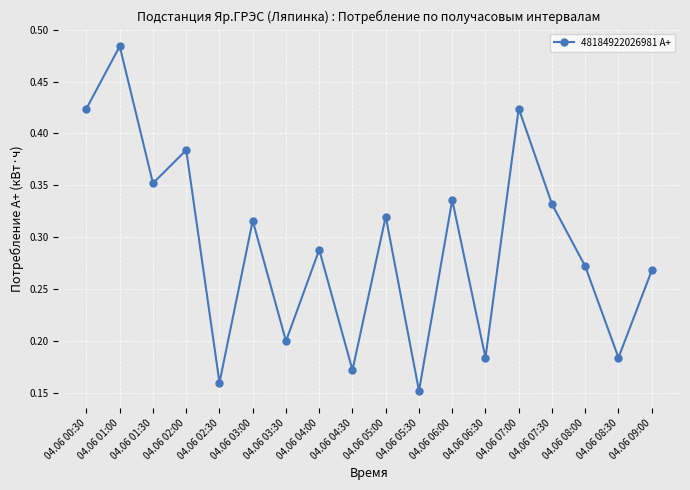

At which category does the chart reach its peak across all series?

04.06 01:00